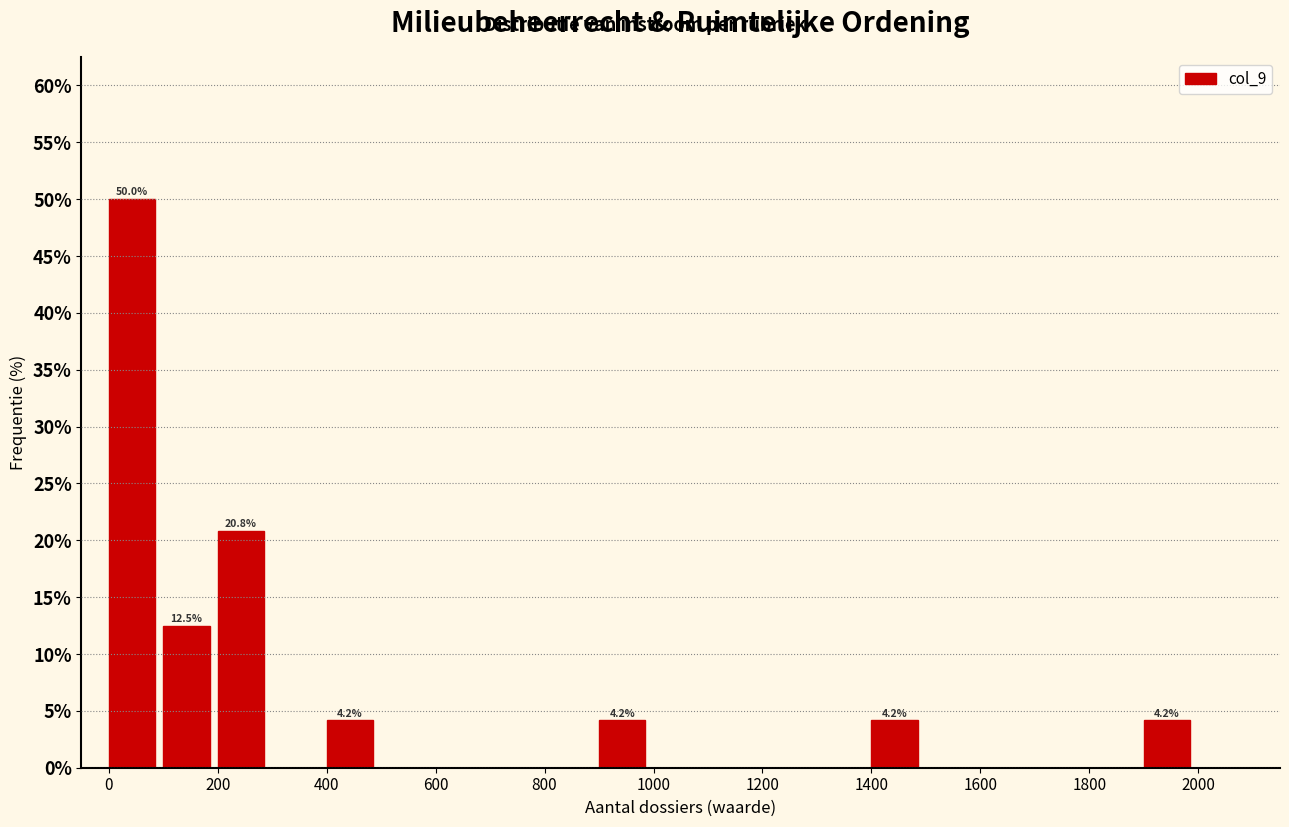

Which range on the x-axis has the tallest bar?

0 to 100